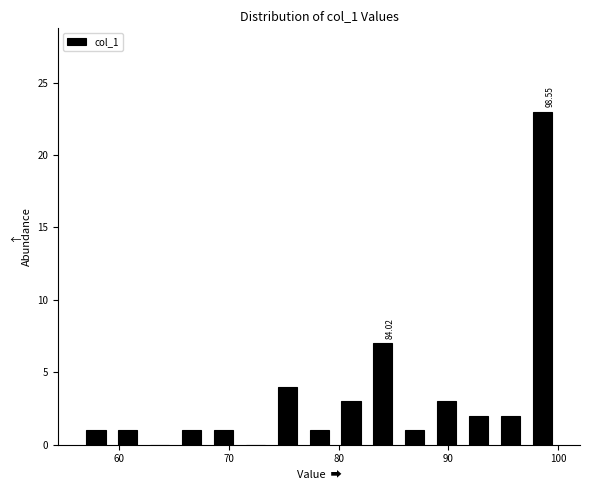

Read against the x-axis, roughly where is the centre of the tallest bar?

99